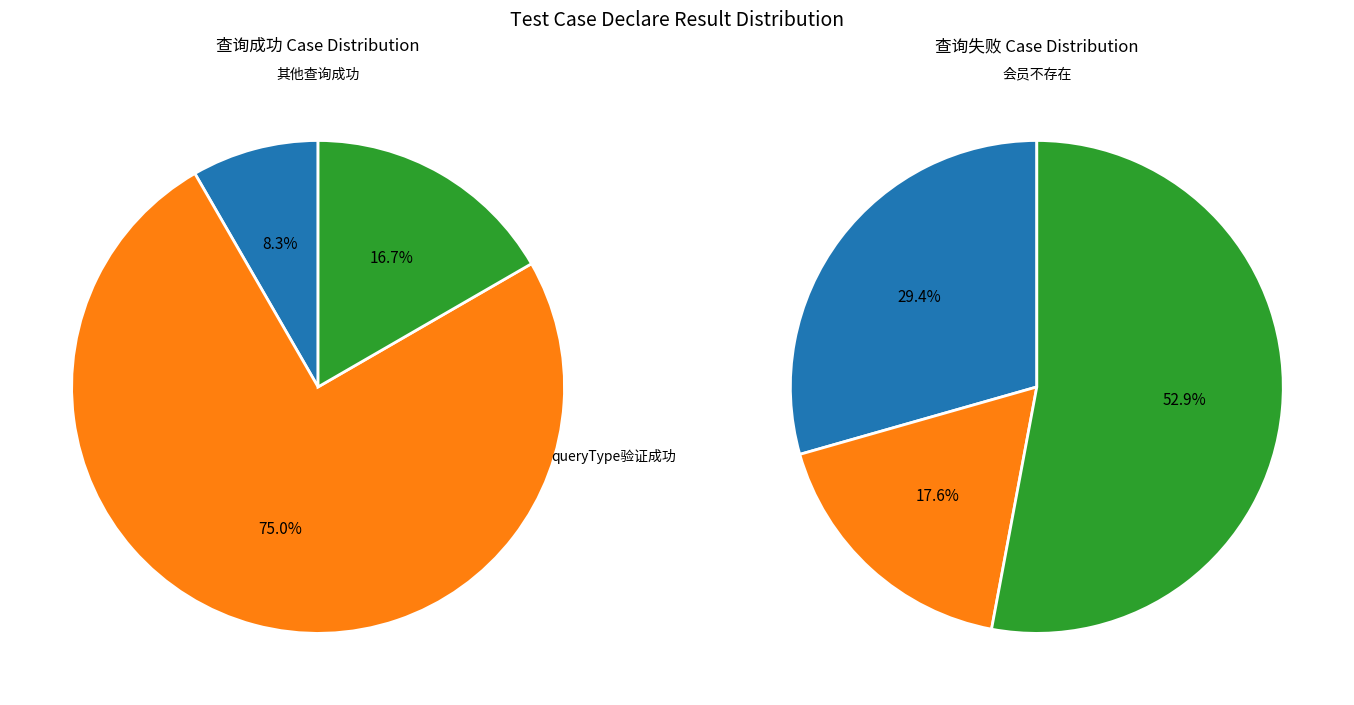

Between 查询成功 and 查询失败, which is larger?

查询失败